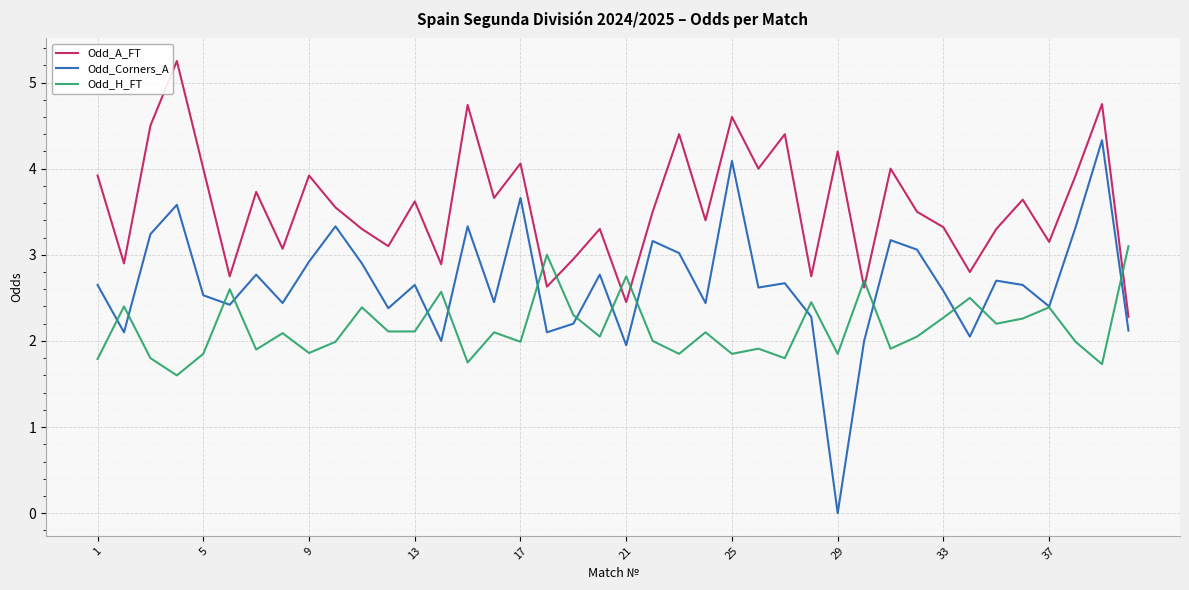

True or false: Odd_Corners_A has more than 0 interior local peaks.

True